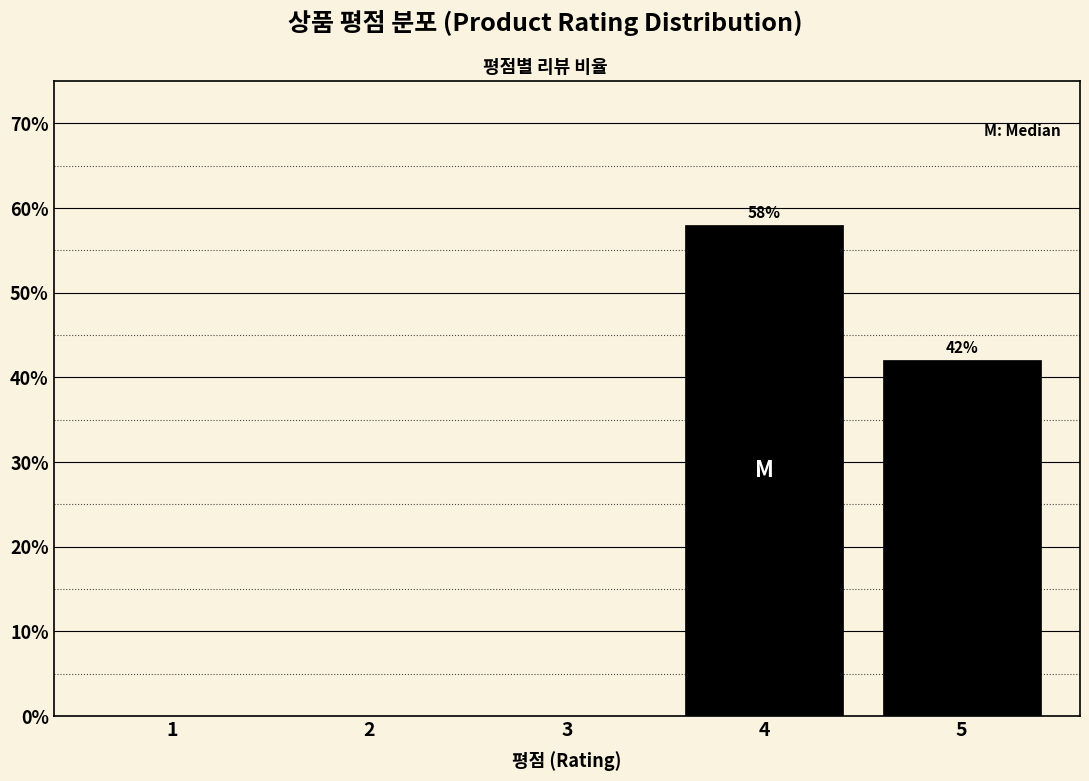

Reading left to right, what are all the values shown in this chart?

1=0.0	2=0.0	3=0.0	4=58.0	5=42.0